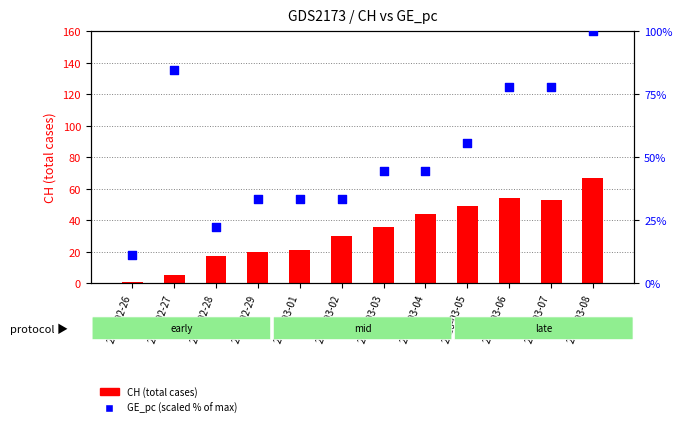

Which series contains the highest Y value?

GE_pc (scaled %)